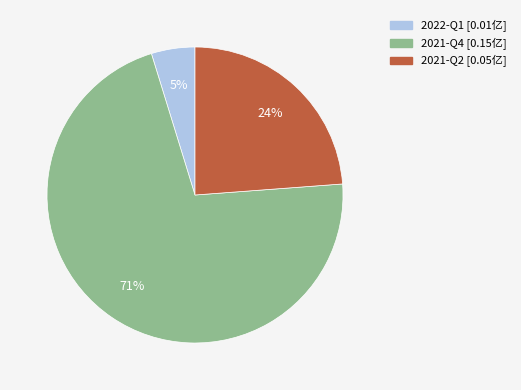

Which slice is the smallest?

2022-Q1